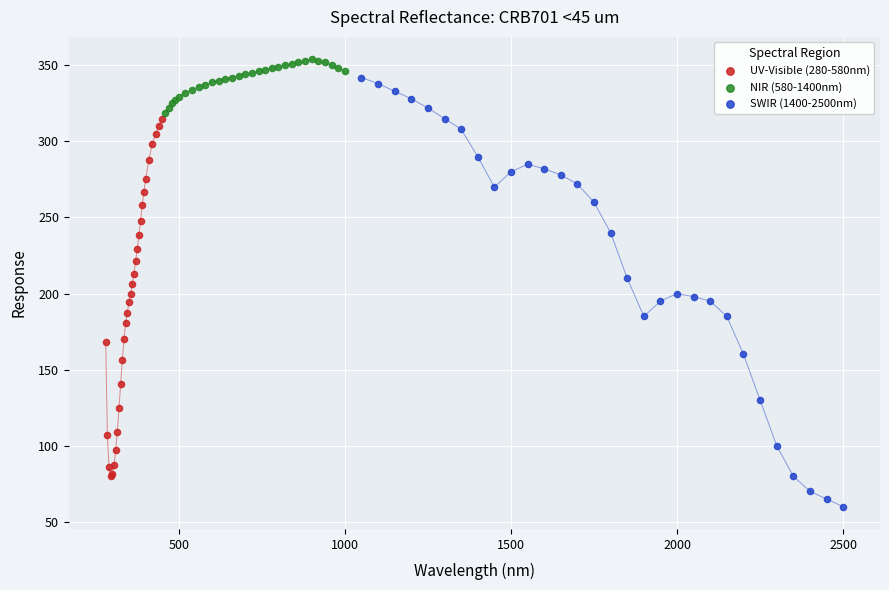

Which series contains the lowest Y value?

SWIR (1400-2500nm)